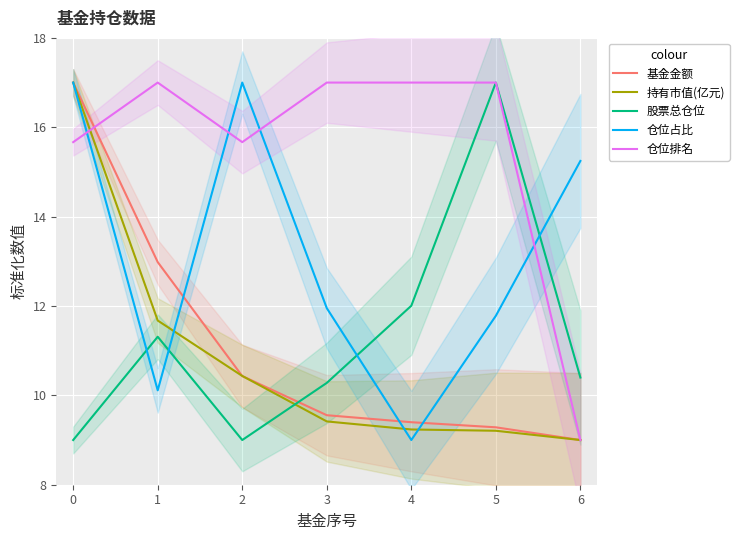

At which label does 基金金额 reach its peak?

0